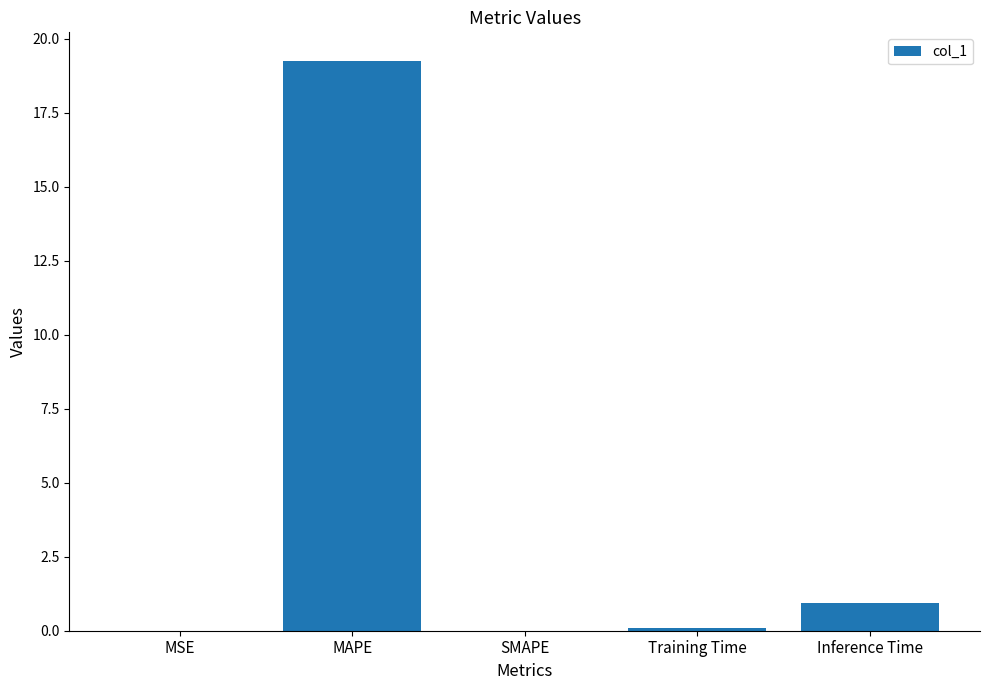

Which label corresponds to the largest value in the chart?

MAPE